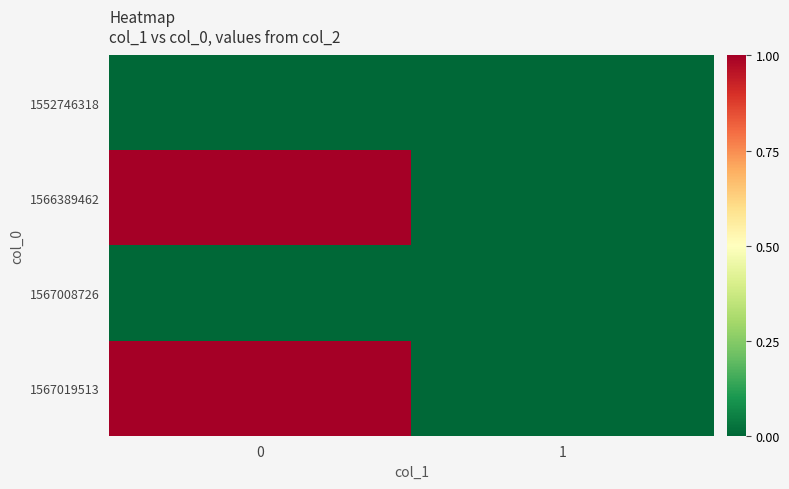

Rank the series at 0 from lowest to highest value.

1552746318, 1567008726, 1566389462, 1567019513